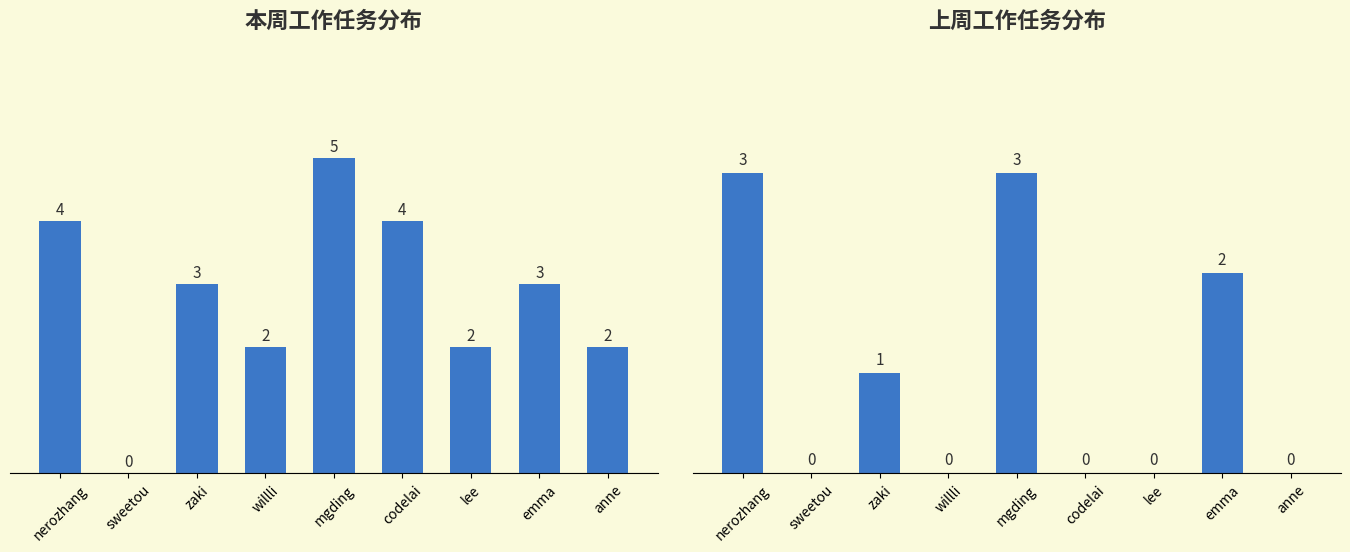

At how many categories does at least one series exceed 0?

8